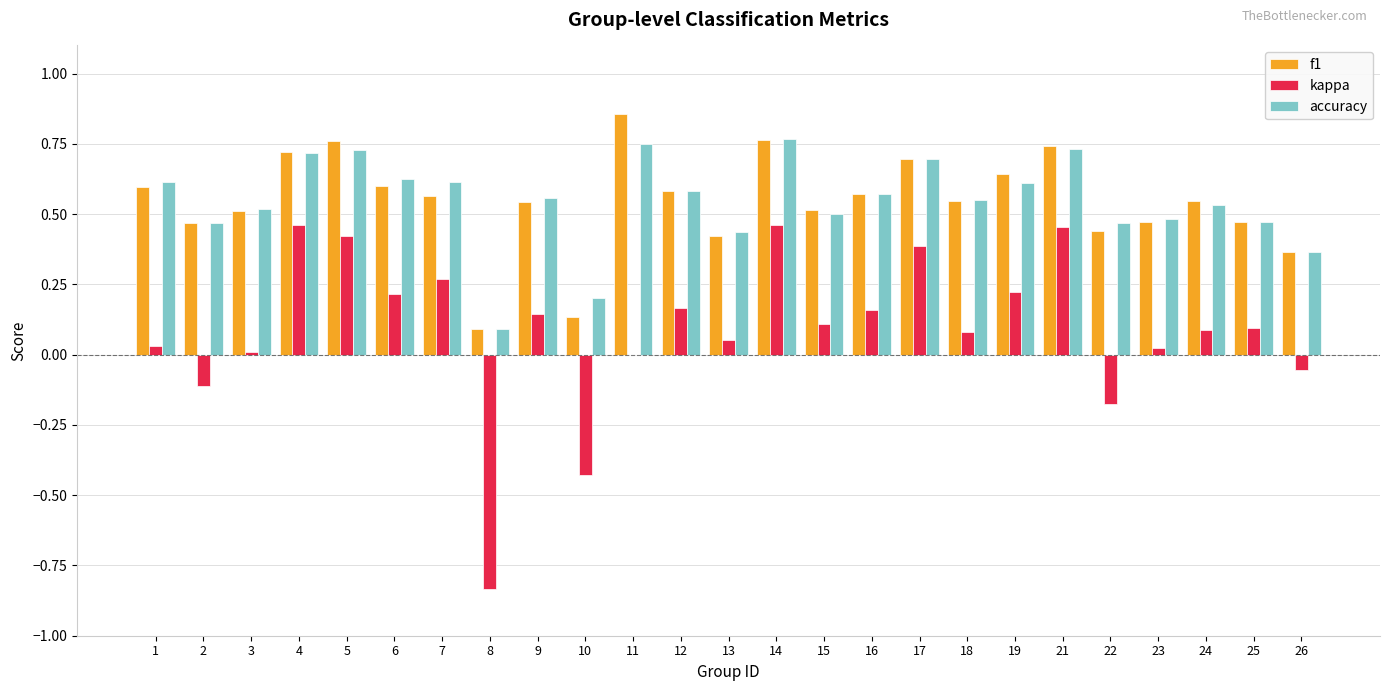

Is the value of f1 at 21 greater than the value of kappa at 24?

Yes